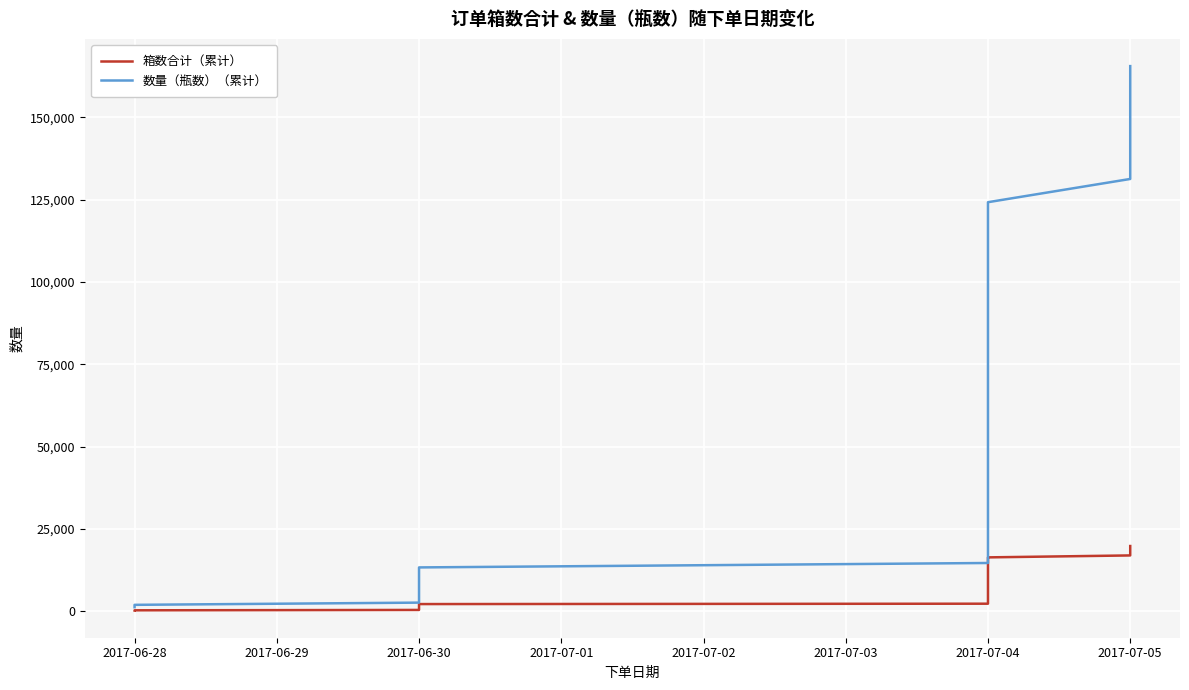

True or false: 数量（瓶数）（累计） and 箱数合计（累计） cross at least once.

False